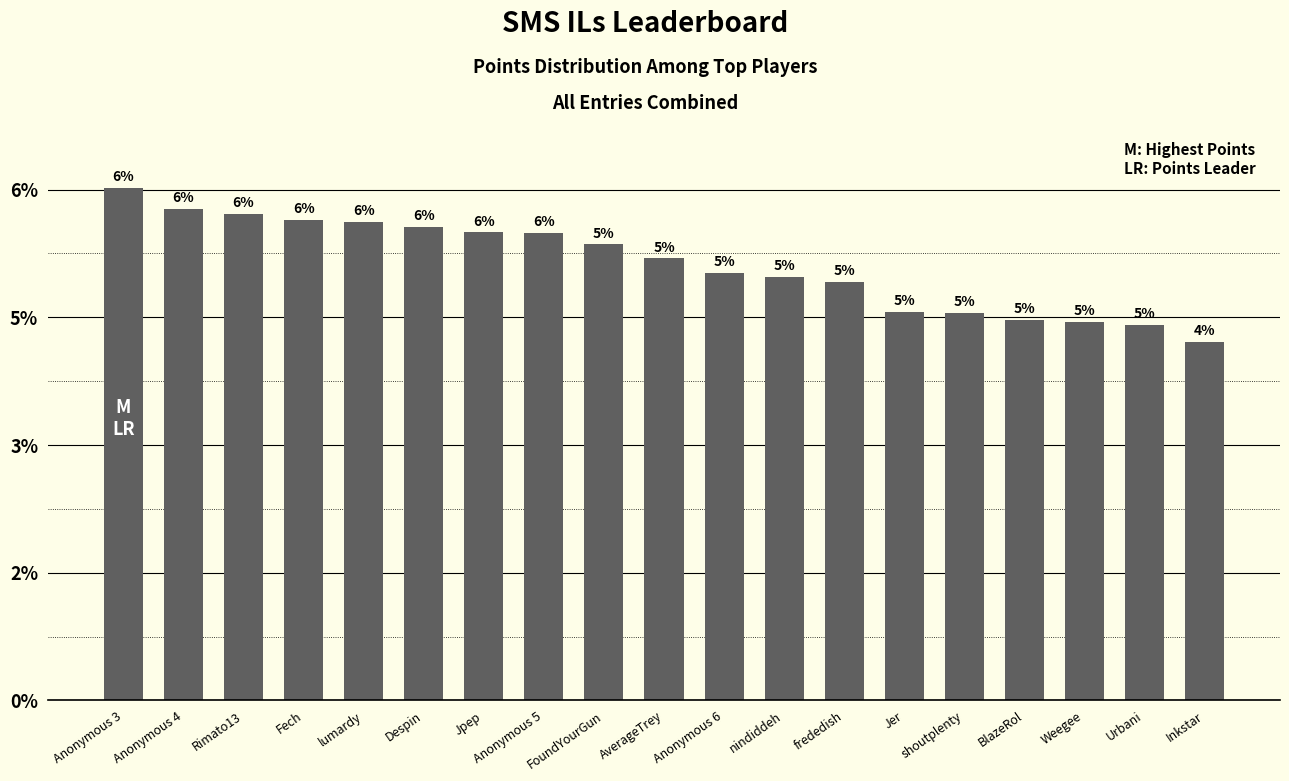

Rank the categories by value from lowest to highest.

Inkstar, Urbani, Weegee, BlazeRol, shoutplenty, Jer, frededish, nindiddeh, Anonymous 6, AverageTrey, FoundYourGun, Anonymous 5, Jpep, Despin, lumardy, Fech, Rimato13, Anonymous 4, Anonymous 3